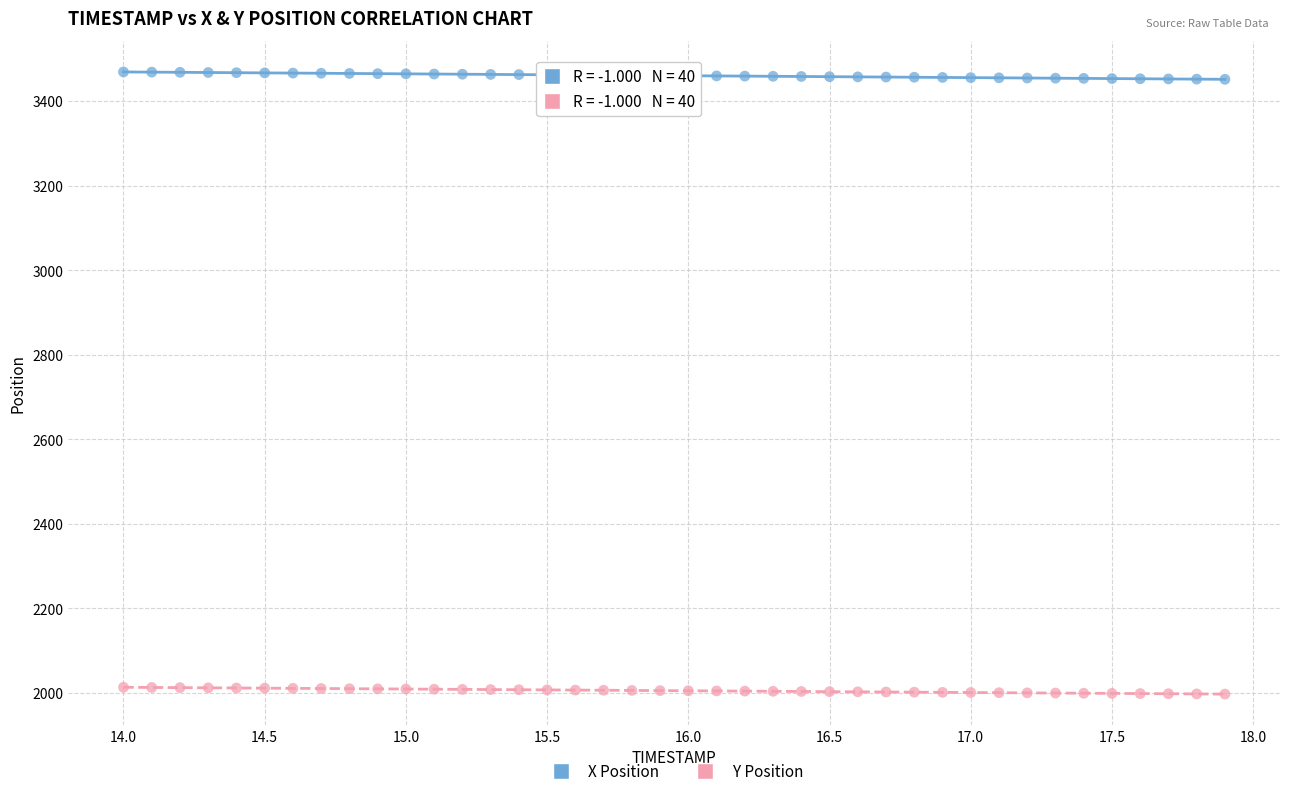

Which series contains the lowest Y value?

Y Position